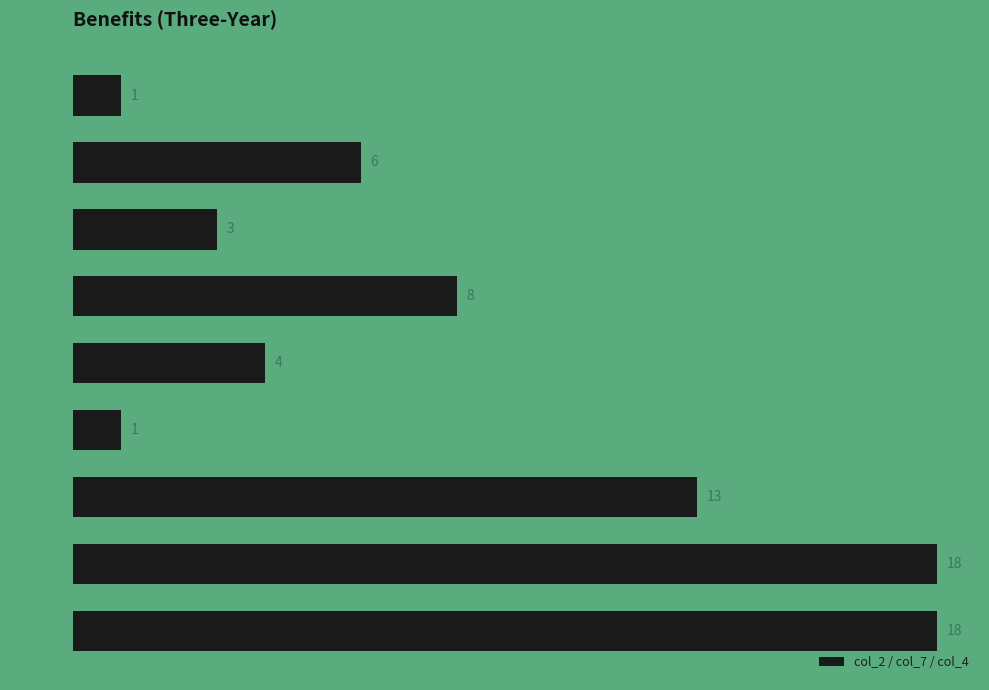

What is the ratio of the value at col_7, x=6 to the value at col_2, x=3?

4.0